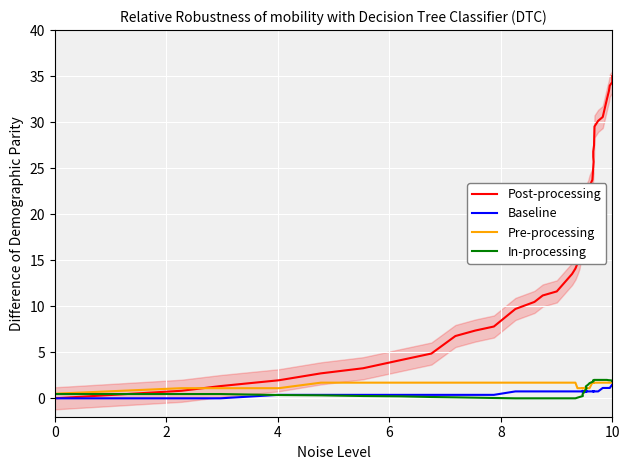

True or false: Pre-processing and In-processing intersect in this chart.

True